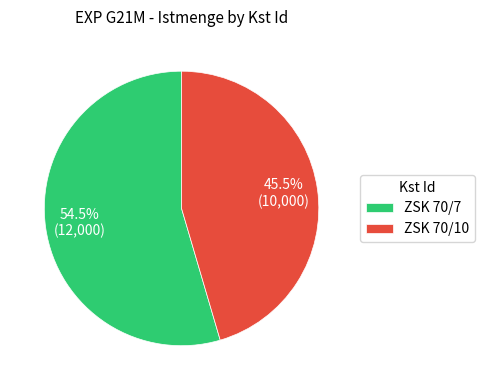

Does any single category account for the majority?

Yes